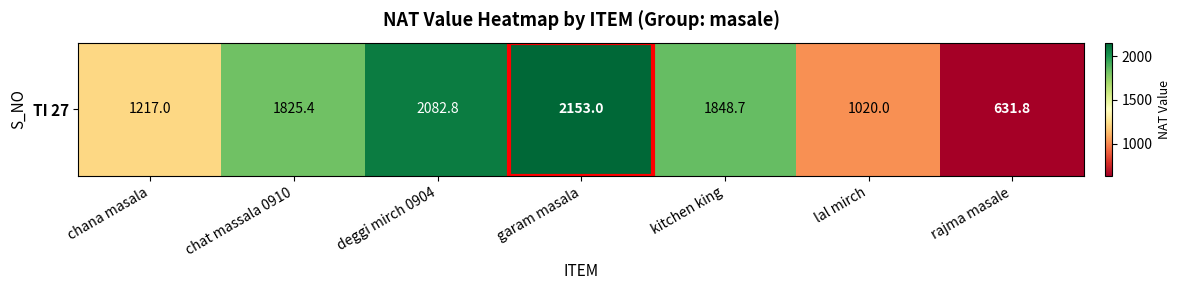

What is the smallest value displayed?

631.8